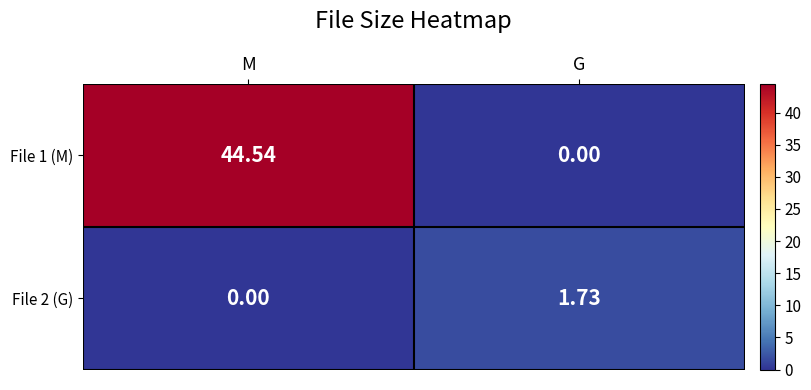

At which category is the sum across all series the highest?

M